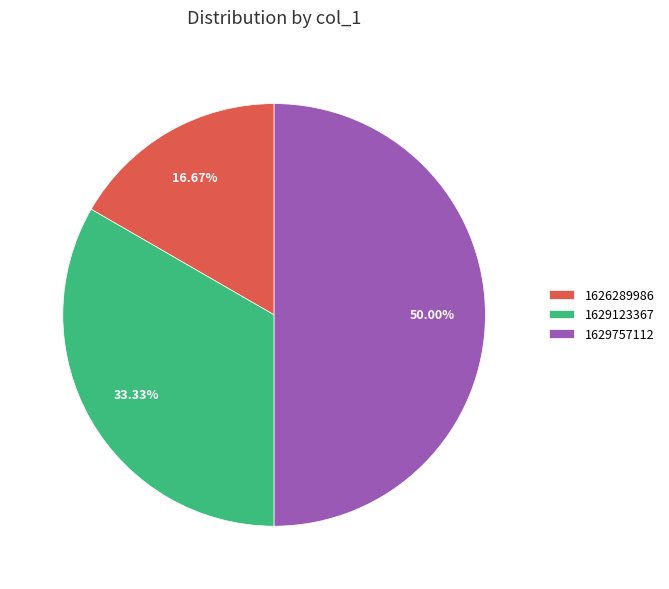

Is 1626289986 the majority of the pie?

No